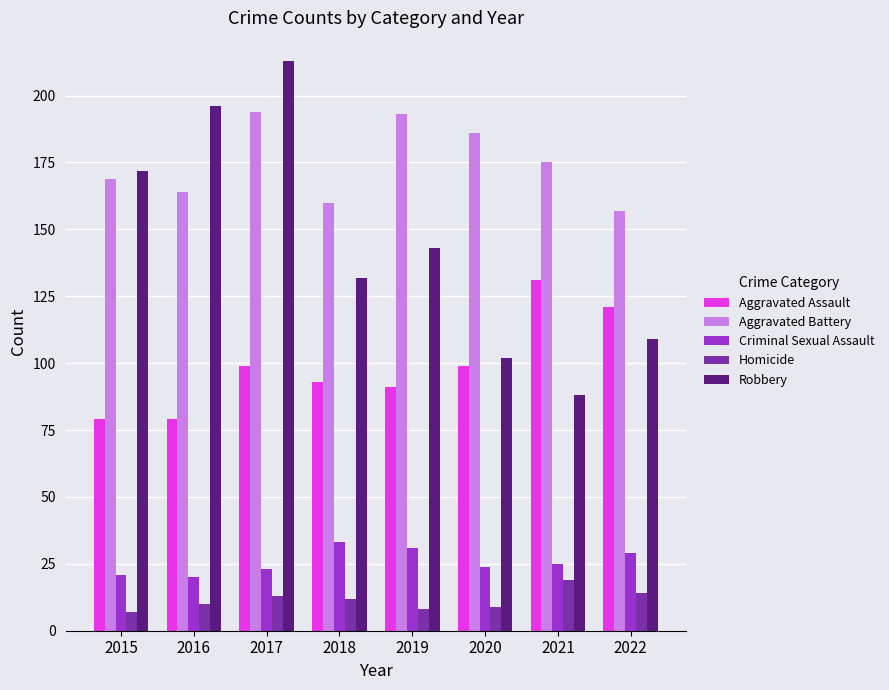

Reading left to right, list all the values displayed in this chart.

Aggravated Assault: 2015=79	2016=79	2017=99	2018=93	2019=91	2020=99	2021=131	2022=121
Aggravated Battery: 2015=169	2016=164	2017=194	2018=160	2019=193	2020=186	2021=175	2022=157
Criminal Sexual Assault: 2015=21	2016=20	2017=23	2018=33	2019=31	2020=24	2021=25	2022=29
Homicide: 2015=7	2016=10	2017=13	2018=12	2019=8	2020=9	2021=19	2022=14
Robbery: 2015=172	2016=196	2017=213	2018=132	2019=143	2020=102	2021=88	2022=109